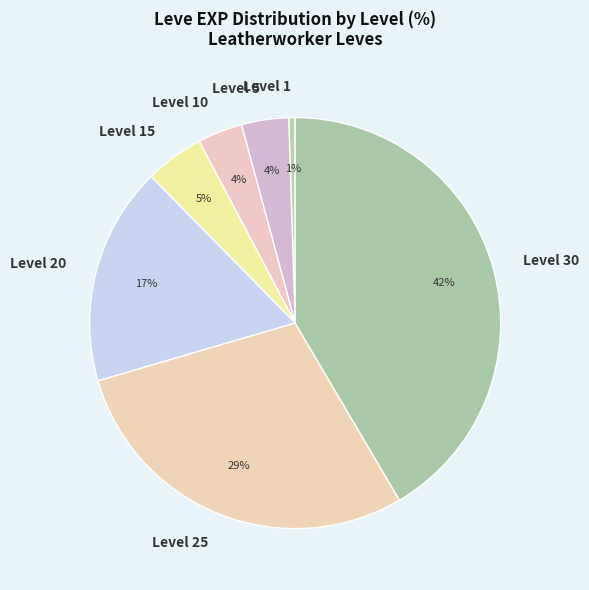

Which has a higher value, Level 5 or Level 15?

Level 15